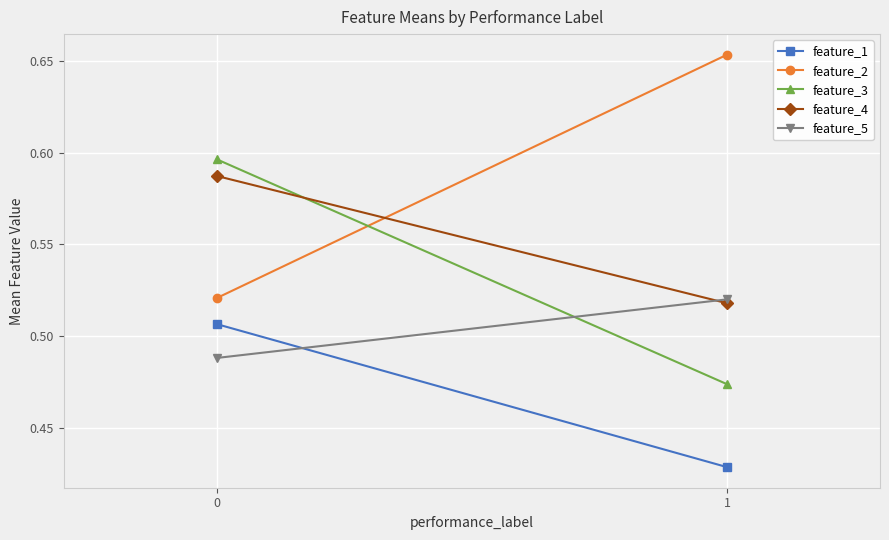

Which series has the largest total across all categories?

feature_2